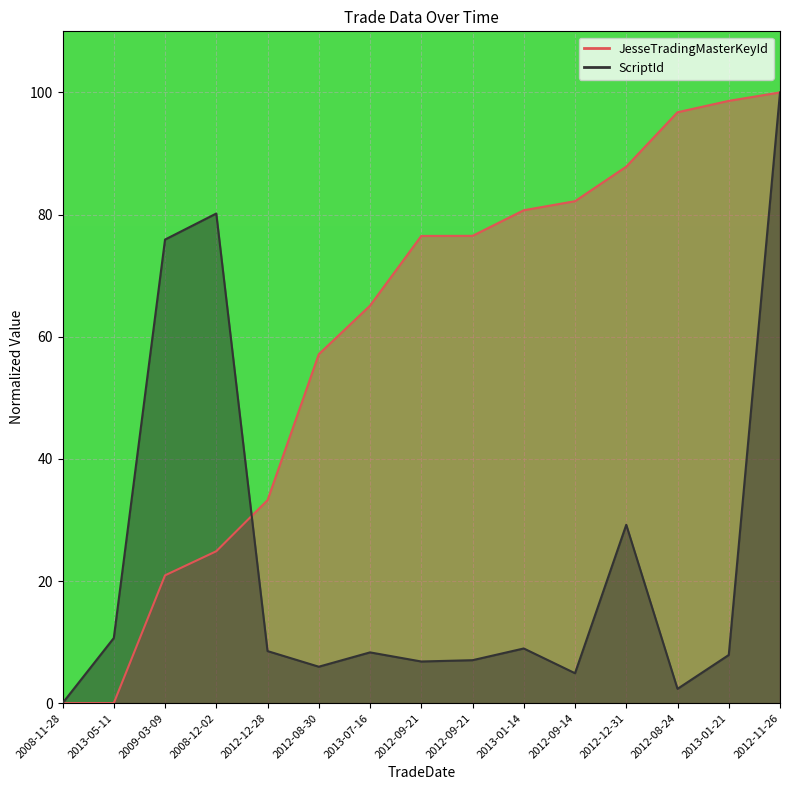

What is the difference between the second highest and minimum values in the JesseTradingMasterKeyId series?

98.6